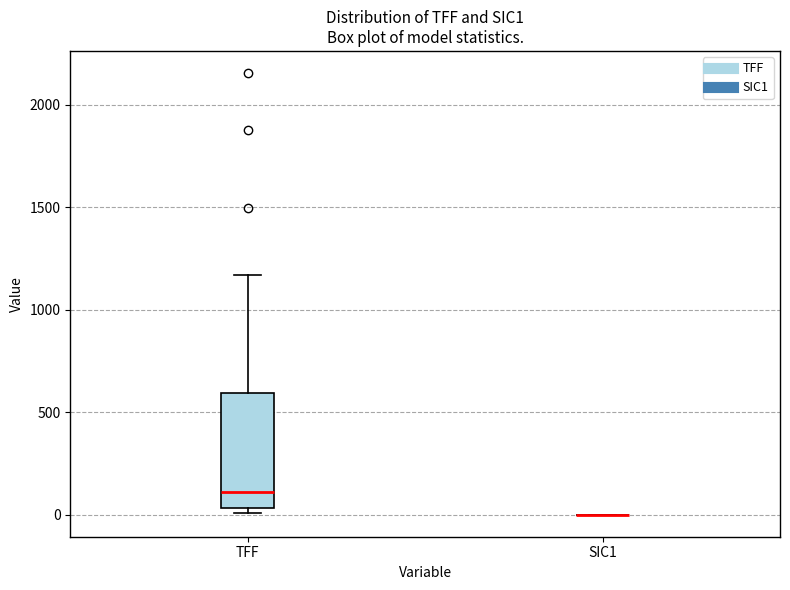

Comparing the boxes themselves (not the whiskers), which one is the tallest?

TFF